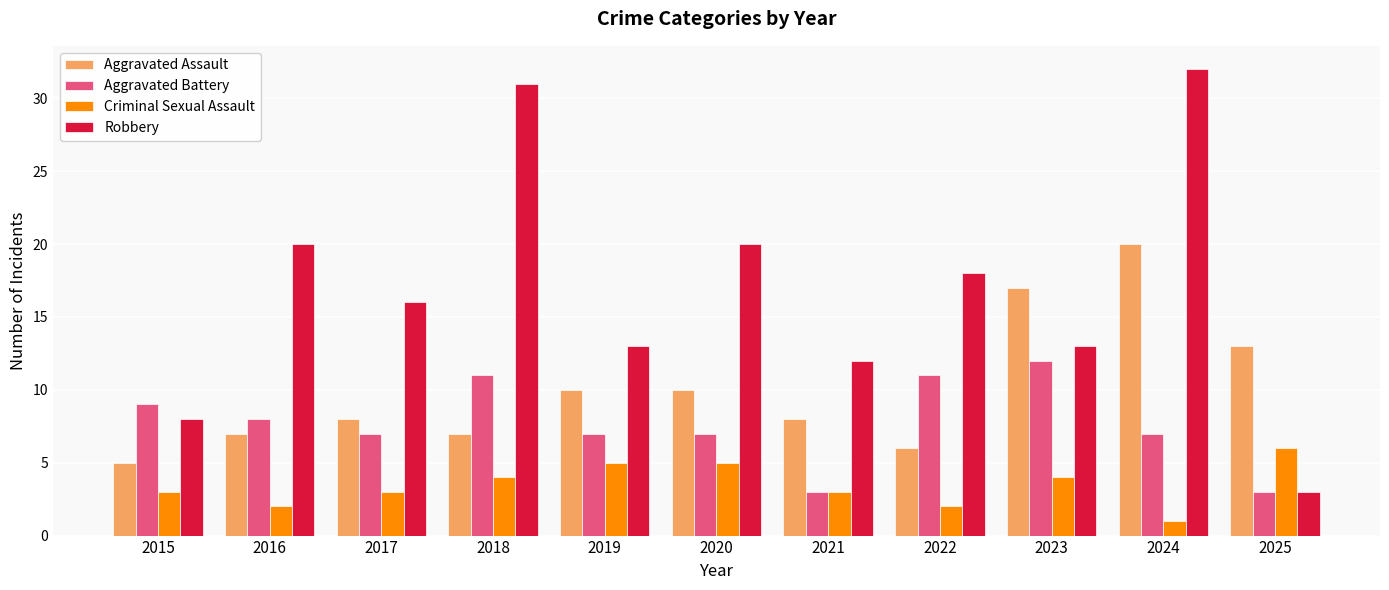

What is the approximate value of Criminal Sexual Assault at 2015?

3